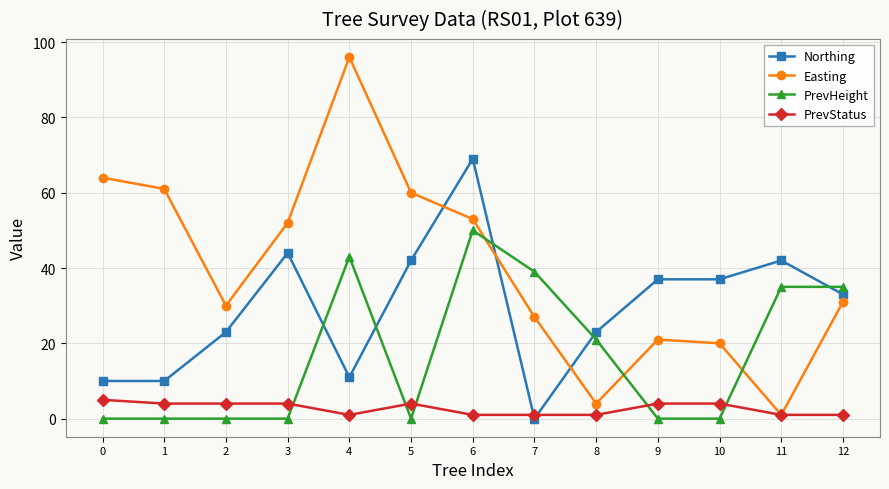

What is the difference between the highest and lowest values at 8?

22